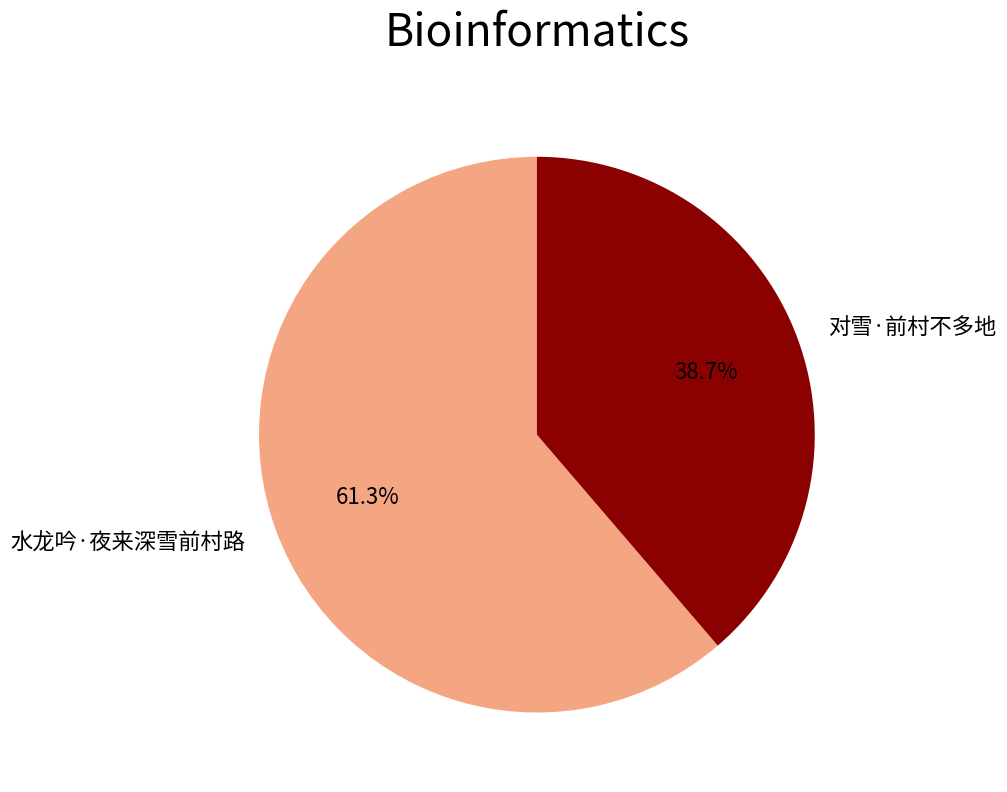

Between 水龙吟·夜来深雪前村路 and 对雪·前村不多地, which is larger?

水龙吟·夜来深雪前村路